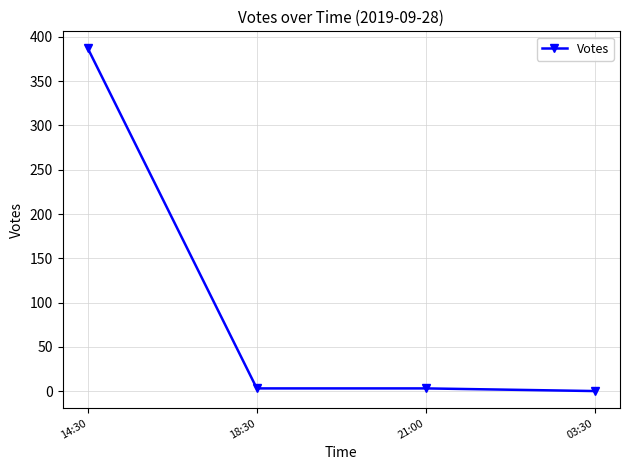

What is the label of the 3rd point from the left?

21:00